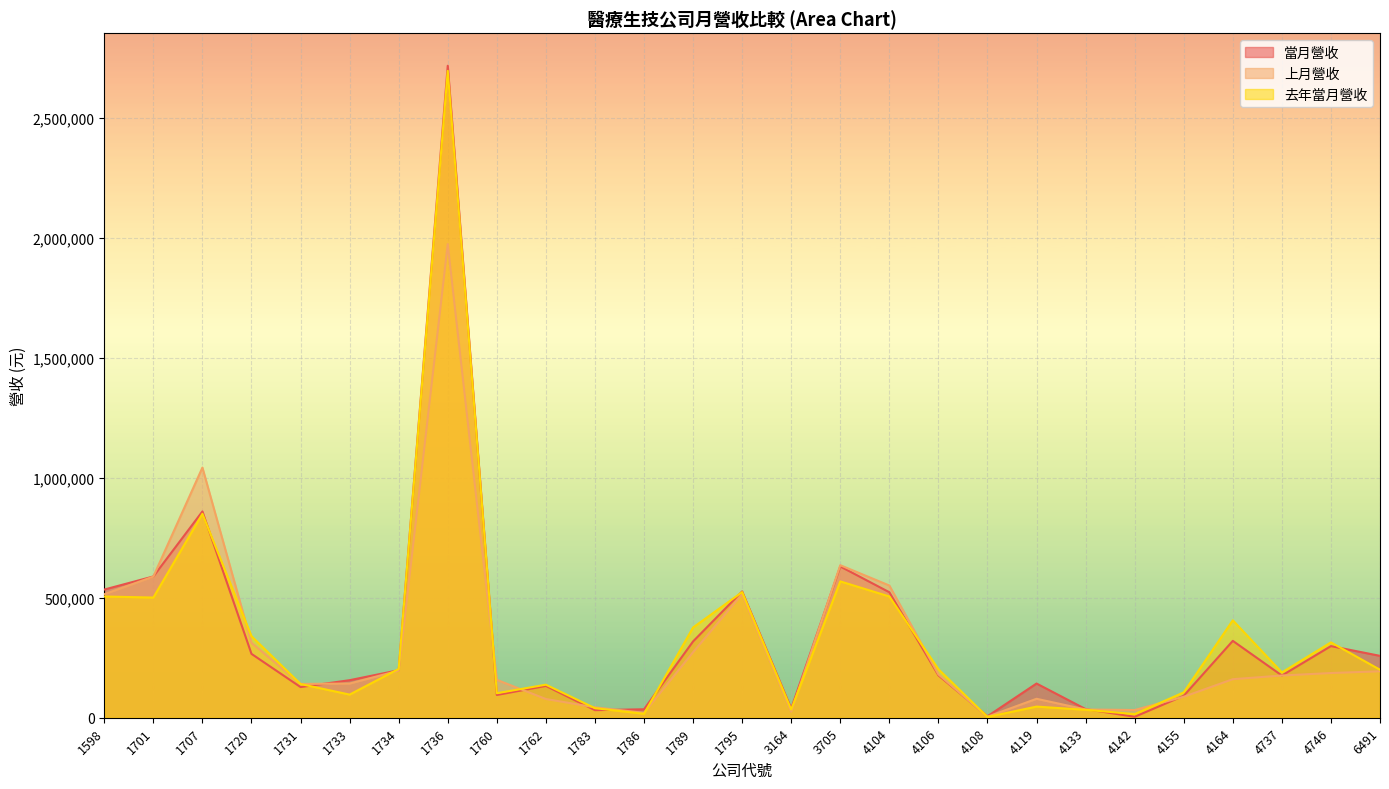

The value of 去年當月營收 at 4104 is 716739. True or false?

False